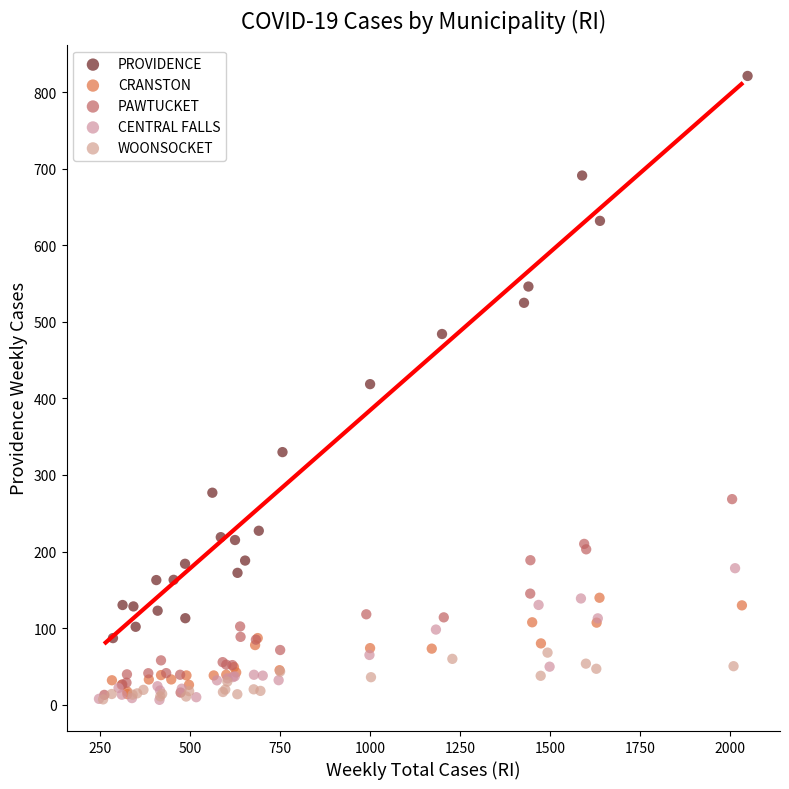

Which series has the widest spread of Y values?

PROVIDENCE